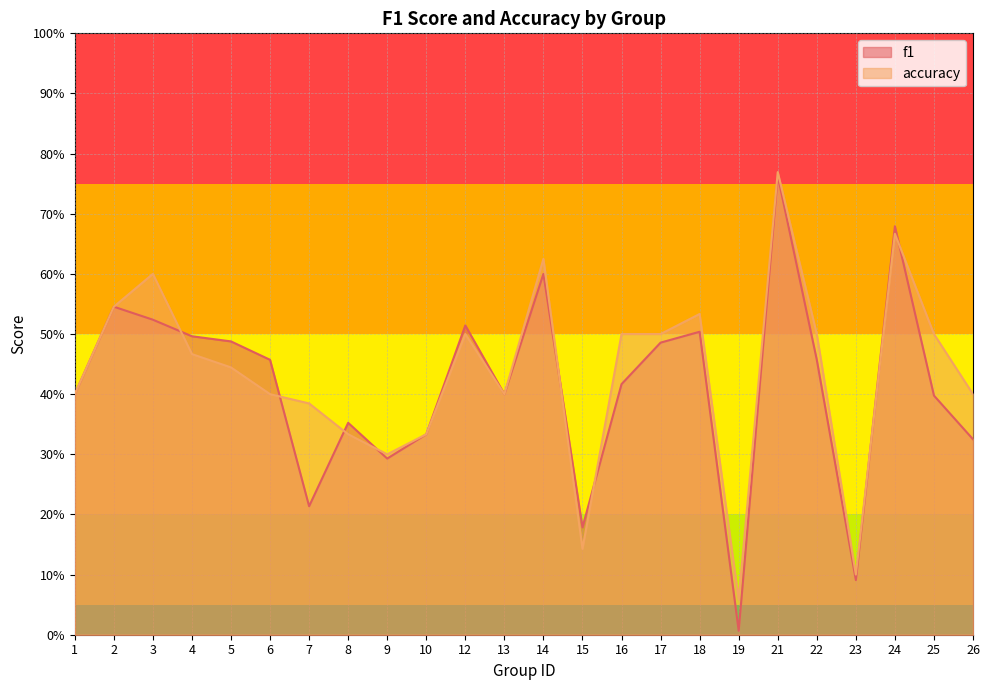

How many times do accuracy and f1 cross each other?

8